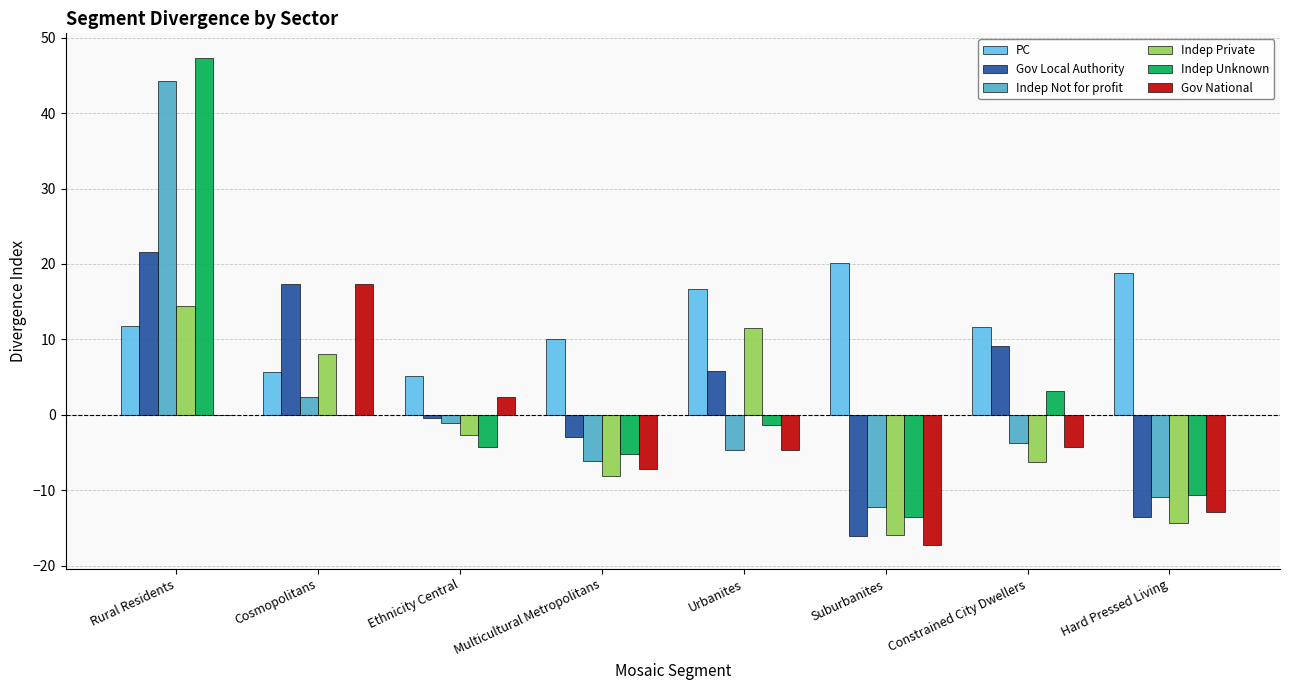

At which category is the sum across all series the highest?

Rural Residents